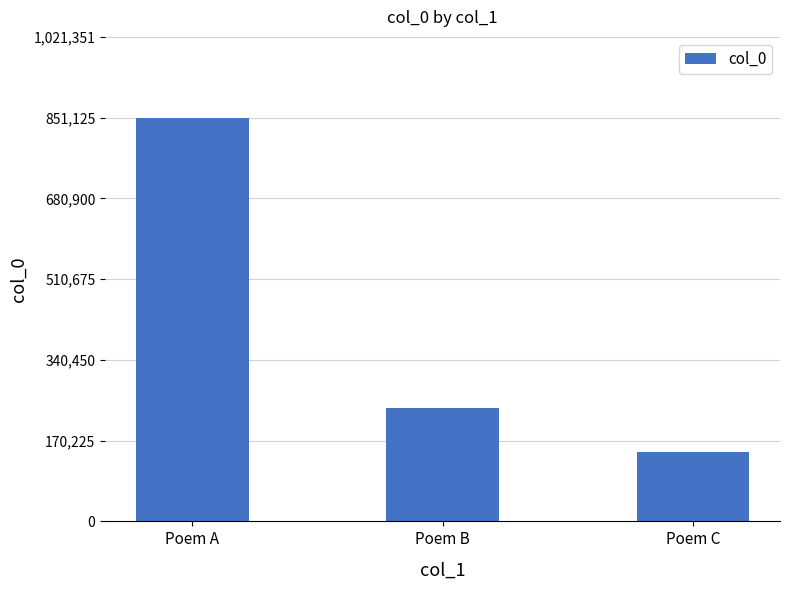

Reading left to right, extract all data points from this chart.

851126	239429	145961